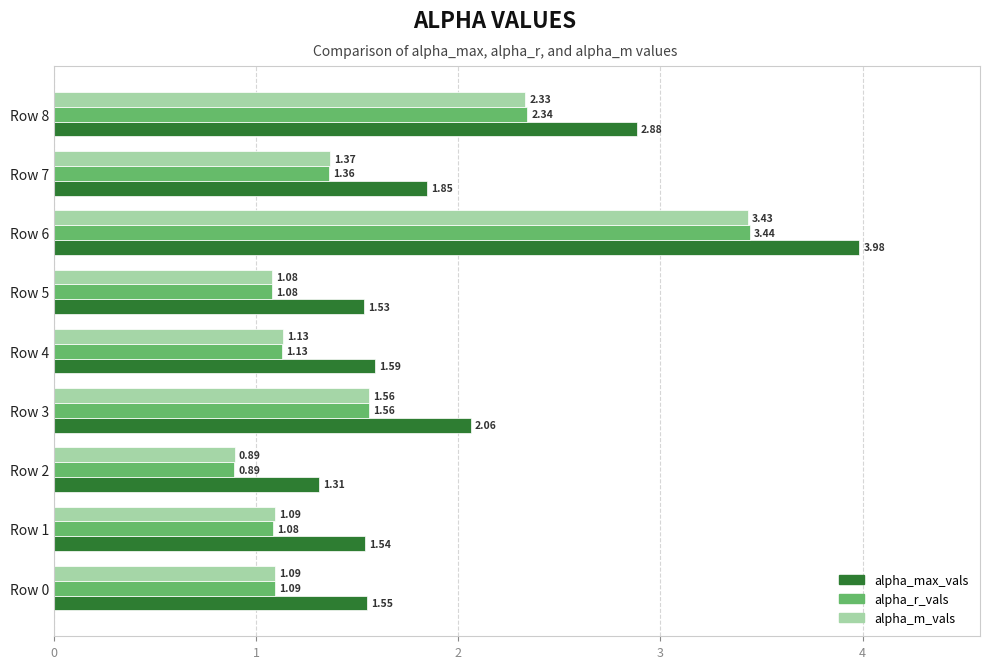

Rank the series at Row 1 from highest to lowest value.

alpha_max_vals, alpha_m_vals, alpha_r_vals